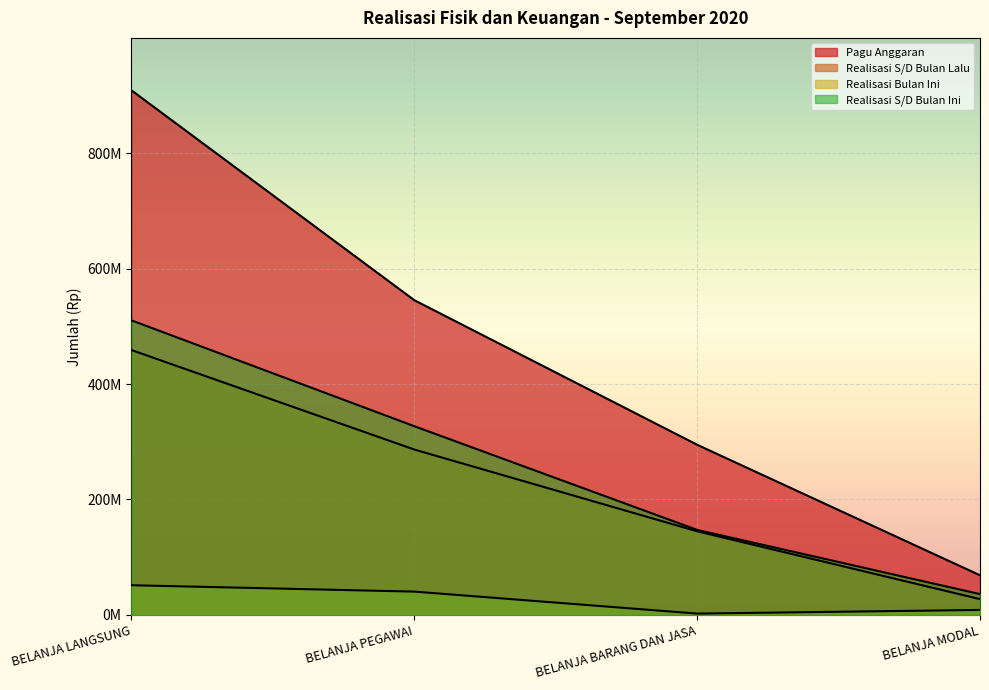

What are all the series names shown in the legend?

Pagu Anggaran, Realisasi S/D Bulan Lalu, Realisasi Bulan Ini, Realisasi S/D Bulan Ini